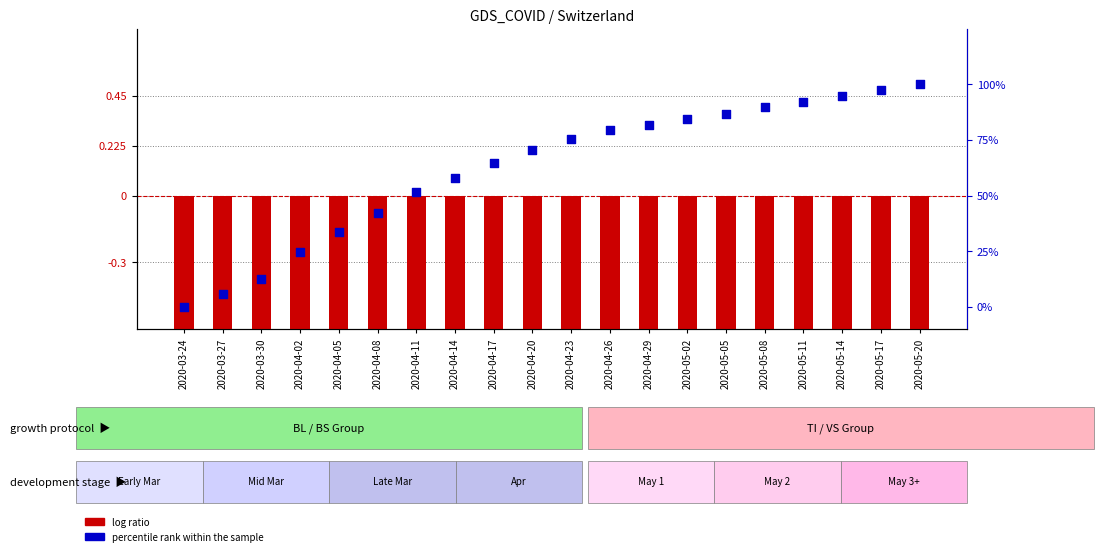

At which category is the sum across all series the highest?

2020-05-20